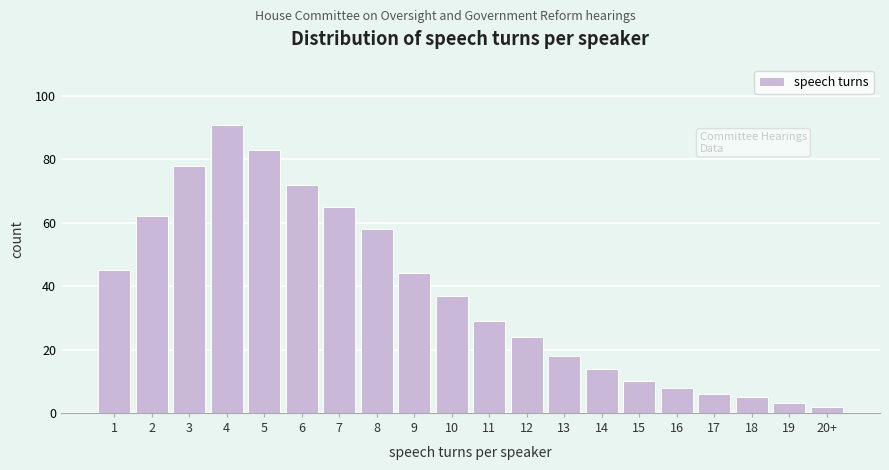

Reading right to left, extract all data points from this chart.

20+=2	19=3	18=5	17=6	16=8	15=10	14=14	13=18	12=24	11=29	10=37	9=44	8=58	7=65	6=72	5=83	4=91	3=78	2=62	1=45